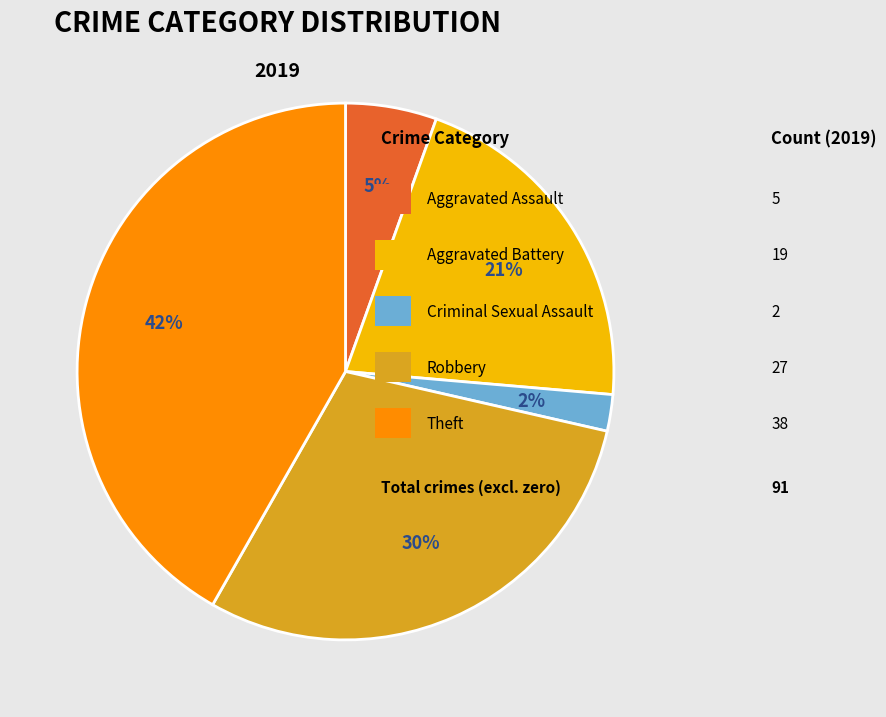

Is there any slice that represents more than half of the pie?

No